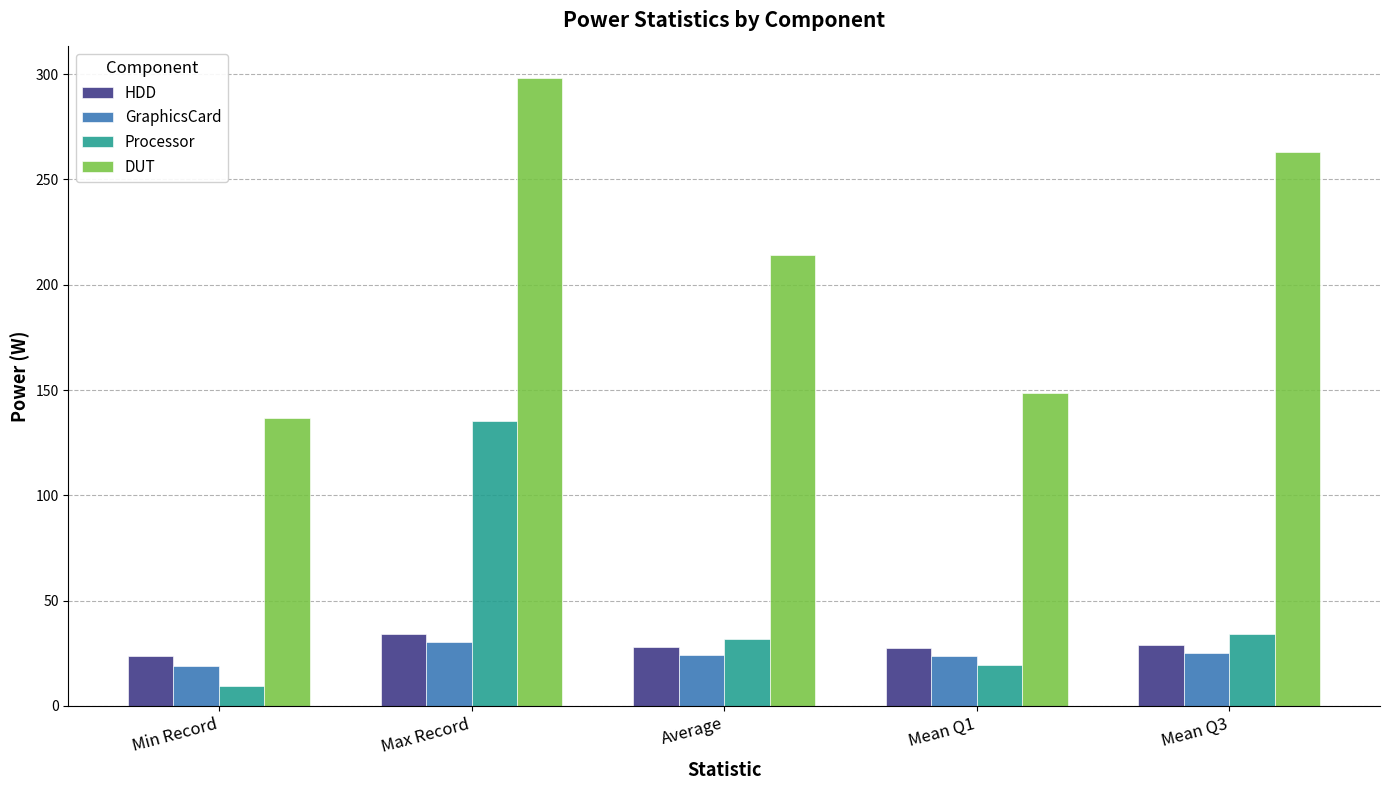

What are all the series names shown in the legend?

HDD, GraphicsCard, Processor, DUT